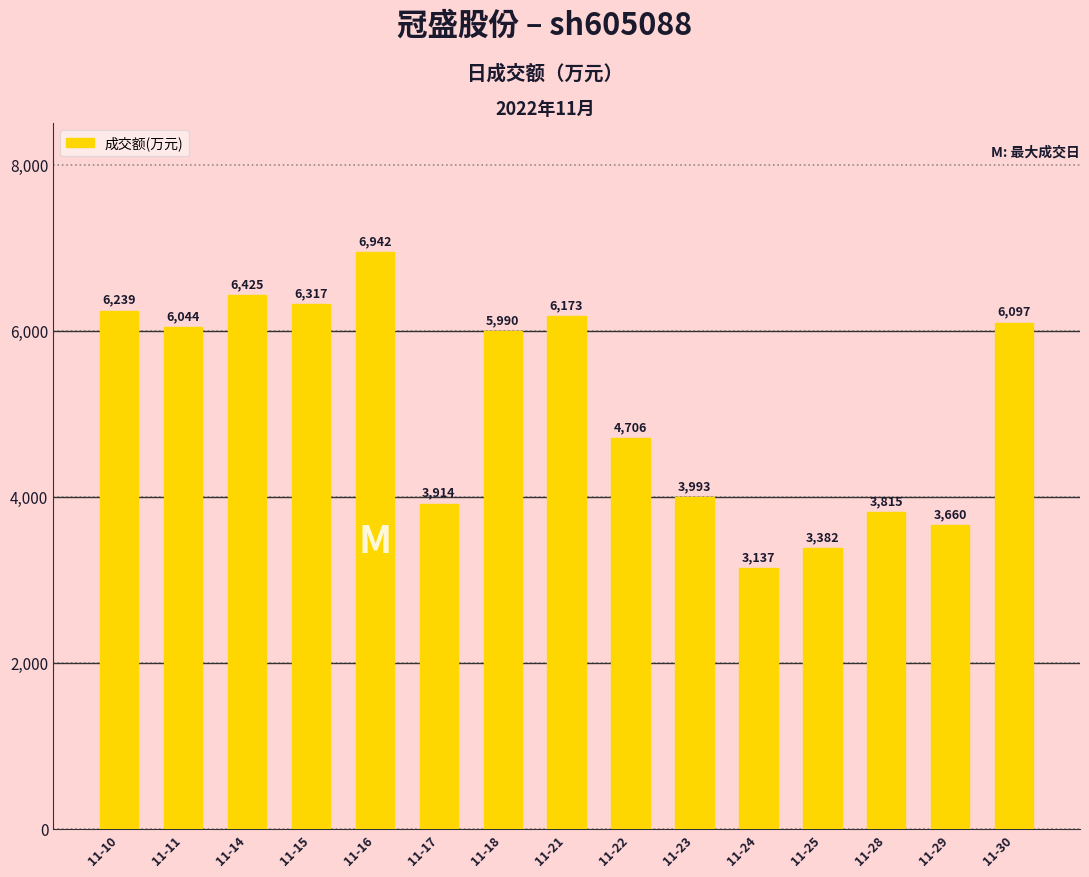

The value at 11-23 is 5696. True or false?

False